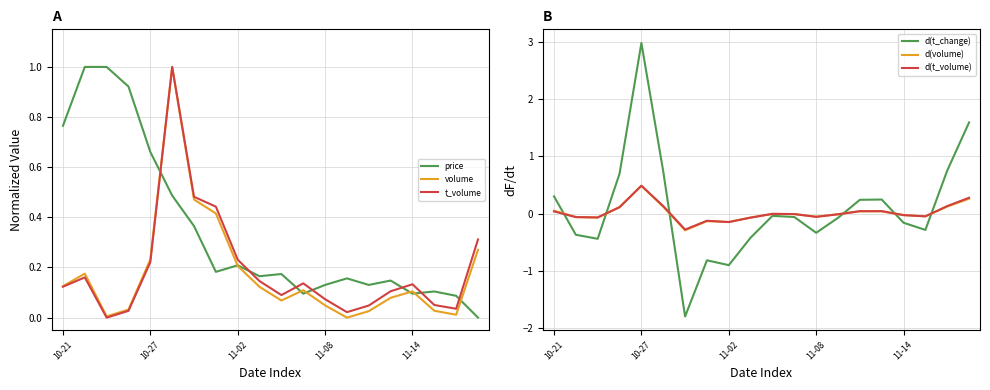

Reading left to right, what are all the values shown in this chart?

price: 0.8	1.0	1.0	0.9	0.7	0.5	0.4	0.2	0.2	0.2	0.2	0.1	0.1	0.2	0.1	0.1	0.1	0.1	0.1	0.0
volume: 0.1	0.2	0.0	0.0	0.2	1.0	0.5	0.4	0.2	0.1	0.1	0.1	0.0	0.0	0.0	0.1	0.1	0.0	0.0	0.3
t_volume: 0.1	0.2	0.0	0.0	0.2	1.0	0.5	0.4	0.2	0.1	0.1	0.1	0.1	0.0	0.0	0.1	0.1	0.1	0.0	0.3
d(t_change): 0.3	-0.4	-0.4	0.7	3.0	0.7	-1.8	-0.8	-0.9	-0.4	-0.0	-0.1	-0.3	-0.1	0.2	0.2	-0.2	-0.3	0.8	1.6
d(volume): 0.1	-0.1	-0.1	0.1	0.5	0.1	-0.3	-0.1	-0.1	-0.1	-0.0	-0.0	-0.1	-0.0	0.0	0.0	-0.0	-0.0	0.1	0.3
d(t_volume): 0.0	-0.1	-0.1	0.1	0.5	0.1	-0.3	-0.1	-0.1	-0.1	-0.0	-0.0	-0.1	-0.0	0.0	0.0	-0.0	-0.0	0.1	0.3